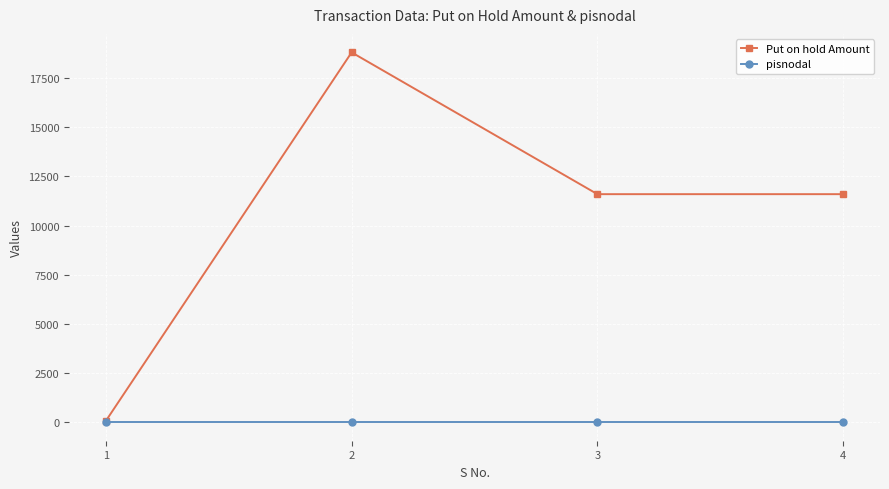

True or false: Put on hold Amount has more than 1 interior local peaks.

False